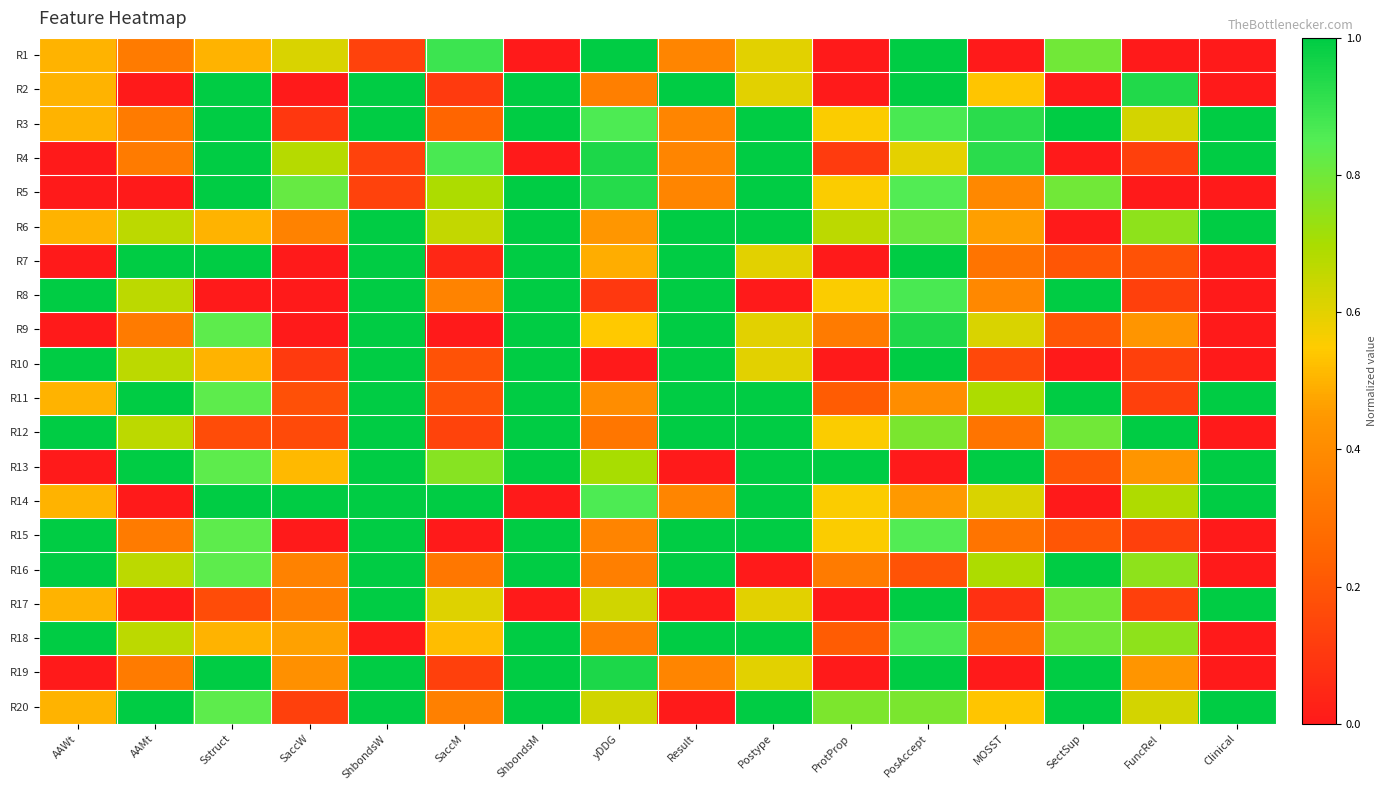

Reading left to right, list all the values displayed in this chart.

R1: AAWt=0.5	AAMt=0.3	Sstruct=0.5	SaccW=0.6	ShbondsW=0.1	SaccM=0.9	ShbondsM=0.0	yDDG=1.0	Result=0.4	Postype=0.6	ProtProp=0.0	PosAccept=1.0	MOSST=0.0	SectSup=0.8	FuncRel=0.0	Clinical=0.0
R2: AAWt=0.5	AAMt=0.0	Sstruct=1.0	SaccW=0.0	ShbondsW=1.0	SaccM=0.1	ShbondsM=1.0	yDDG=0.4	Result=1.0	Postype=0.6	ProtProp=0.0	PosAccept=1.0	MOSST=0.5	SectSup=0.0	FuncRel=0.9	Clinical=0.0
R3: AAWt=0.5	AAMt=0.3	Sstruct=1.0	SaccW=0.1	ShbondsW=1.0	SaccM=0.2	ShbondsM=1.0	yDDG=0.9	Result=0.4	Postype=1.0	ProtProp=0.6	PosAccept=0.9	MOSST=0.9	SectSup=1.0	FuncRel=0.6	Clinical=1.0
R4: AAWt=0.0	AAMt=0.3	Sstruct=1.0	SaccW=0.7	ShbondsW=0.1	SaccM=0.9	ShbondsM=0.0	yDDG=0.9	Result=0.4	Postype=1.0	ProtProp=0.1	PosAccept=0.6	MOSST=0.9	SectSup=0.0	FuncRel=0.1	Clinical=1.0
R5: AAWt=0.0	AAMt=0.0	Sstruct=1.0	SaccW=0.8	ShbondsW=0.1	SaccM=0.7	ShbondsM=1.0	yDDG=0.9	Result=0.4	Postype=1.0	ProtProp=0.6	PosAccept=0.9	MOSST=0.4	SectSup=0.8	FuncRel=0.0	Clinical=0.0
R6: AAWt=0.5	AAMt=0.7	Sstruct=0.5	SaccW=0.4	ShbondsW=1.0	SaccM=0.7	ShbondsM=1.0	yDDG=0.4	Result=1.0	Postype=1.0	ProtProp=0.7	PosAccept=0.8	MOSST=0.5	SectSup=0.0	FuncRel=0.7	Clinical=1.0
R7: AAWt=0.0	AAMt=1.0	Sstruct=1.0	SaccW=0.0	ShbondsW=1.0	SaccM=0.0	ShbondsM=1.0	yDDG=0.5	Result=1.0	Postype=0.6	ProtProp=0.0	PosAccept=1.0	MOSST=0.3	SectSup=0.2	FuncRel=0.2	Clinical=0.0
R8: AAWt=1.0	AAMt=0.7	Sstruct=0.0	SaccW=0.0	ShbondsW=1.0	SaccM=0.4	ShbondsM=1.0	yDDG=0.1	Result=1.0	Postype=0.0	ProtProp=0.6	PosAccept=0.9	MOSST=0.4	SectSup=1.0	FuncRel=0.1	Clinical=0.0
R9: AAWt=0.0	AAMt=0.3	Sstruct=0.8	SaccW=0.0	ShbondsW=1.0	SaccM=0.0	ShbondsM=1.0	yDDG=0.5	Result=1.0	Postype=0.6	ProtProp=0.3	PosAccept=0.9	MOSST=0.6	SectSup=0.2	FuncRel=0.4	Clinical=0.0
R10: AAWt=1.0	AAMt=0.7	Sstruct=0.5	SaccW=0.1	ShbondsW=1.0	SaccM=0.2	ShbondsM=1.0	yDDG=0.0	Result=1.0	Postype=0.6	ProtProp=0.0	PosAccept=1.0	MOSST=0.2	SectSup=0.0	FuncRel=0.1	Clinical=0.0
R11: AAWt=0.5	AAMt=1.0	Sstruct=0.8	SaccW=0.2	ShbondsW=1.0	SaccM=0.2	ShbondsM=1.0	yDDG=0.4	Result=1.0	Postype=1.0	ProtProp=0.2	PosAccept=0.4	MOSST=0.7	SectSup=1.0	FuncRel=0.1	Clinical=1.0
R12: AAWt=1.0	AAMt=0.7	Sstruct=0.2	SaccW=0.2	ShbondsW=1.0	SaccM=0.1	ShbondsM=1.0	yDDG=0.3	Result=1.0	Postype=1.0	ProtProp=0.6	PosAccept=0.8	MOSST=0.3	SectSup=0.8	FuncRel=1.0	Clinical=0.0
R13: AAWt=0.0	AAMt=1.0	Sstruct=0.8	SaccW=0.5	ShbondsW=1.0	SaccM=0.8	ShbondsM=1.0	yDDG=0.7	Result=0.0	Postype=1.0	ProtProp=1.0	PosAccept=0.0	MOSST=1.0	SectSup=0.2	FuncRel=0.4	Clinical=1.0
R14: AAWt=0.5	AAMt=0.0	Sstruct=1.0	SaccW=1.0	ShbondsW=1.0	SaccM=1.0	ShbondsM=0.0	yDDG=0.9	Result=0.4	Postype=1.0	ProtProp=0.6	PosAccept=0.4	MOSST=0.6	SectSup=0.0	FuncRel=0.7	Clinical=1.0
R15: AAWt=1.0	AAMt=0.3	Sstruct=0.8	SaccW=0.0	ShbondsW=1.0	SaccM=0.0	ShbondsM=1.0	yDDG=0.4	Result=1.0	Postype=1.0	ProtProp=0.6	PosAccept=0.9	MOSST=0.3	SectSup=0.2	FuncRel=0.1	Clinical=0.0
R16: AAWt=1.0	AAMt=0.7	Sstruct=0.8	SaccW=0.4	ShbondsW=1.0	SaccM=0.3	ShbondsM=1.0	yDDG=0.4	Result=1.0	Postype=0.0	ProtProp=0.3	PosAccept=0.2	MOSST=0.7	SectSup=1.0	FuncRel=0.7	Clinical=0.0
R17: AAWt=0.5	AAMt=0.0	Sstruct=0.2	SaccW=0.3	ShbondsW=1.0	SaccM=0.6	ShbondsM=0.0	yDDG=0.6	Result=0.0	Postype=0.6	ProtProp=0.0	PosAccept=1.0	MOSST=0.1	SectSup=0.8	FuncRel=0.1	Clinical=1.0
R18: AAWt=1.0	AAMt=0.7	Sstruct=0.5	SaccW=0.5	ShbondsW=0.0	SaccM=0.5	ShbondsM=1.0	yDDG=0.4	Result=1.0	Postype=1.0	ProtProp=0.2	PosAccept=0.9	MOSST=0.3	SectSup=0.8	FuncRel=0.7	Clinical=0.0
R19: AAWt=0.0	AAMt=0.3	Sstruct=1.0	SaccW=0.4	ShbondsW=1.0	SaccM=0.1	ShbondsM=1.0	yDDG=0.9	Result=0.4	Postype=0.6	ProtProp=0.0	PosAccept=1.0	MOSST=0.0	SectSup=1.0	FuncRel=0.4	Clinical=0.0
R20: AAWt=0.5	AAMt=1.0	Sstruct=0.8	SaccW=0.1	ShbondsW=1.0	SaccM=0.4	ShbondsM=1.0	yDDG=0.6	Result=0.0	Postype=1.0	ProtProp=0.8	PosAccept=0.8	MOSST=0.5	SectSup=1.0	FuncRel=0.6	Clinical=1.0